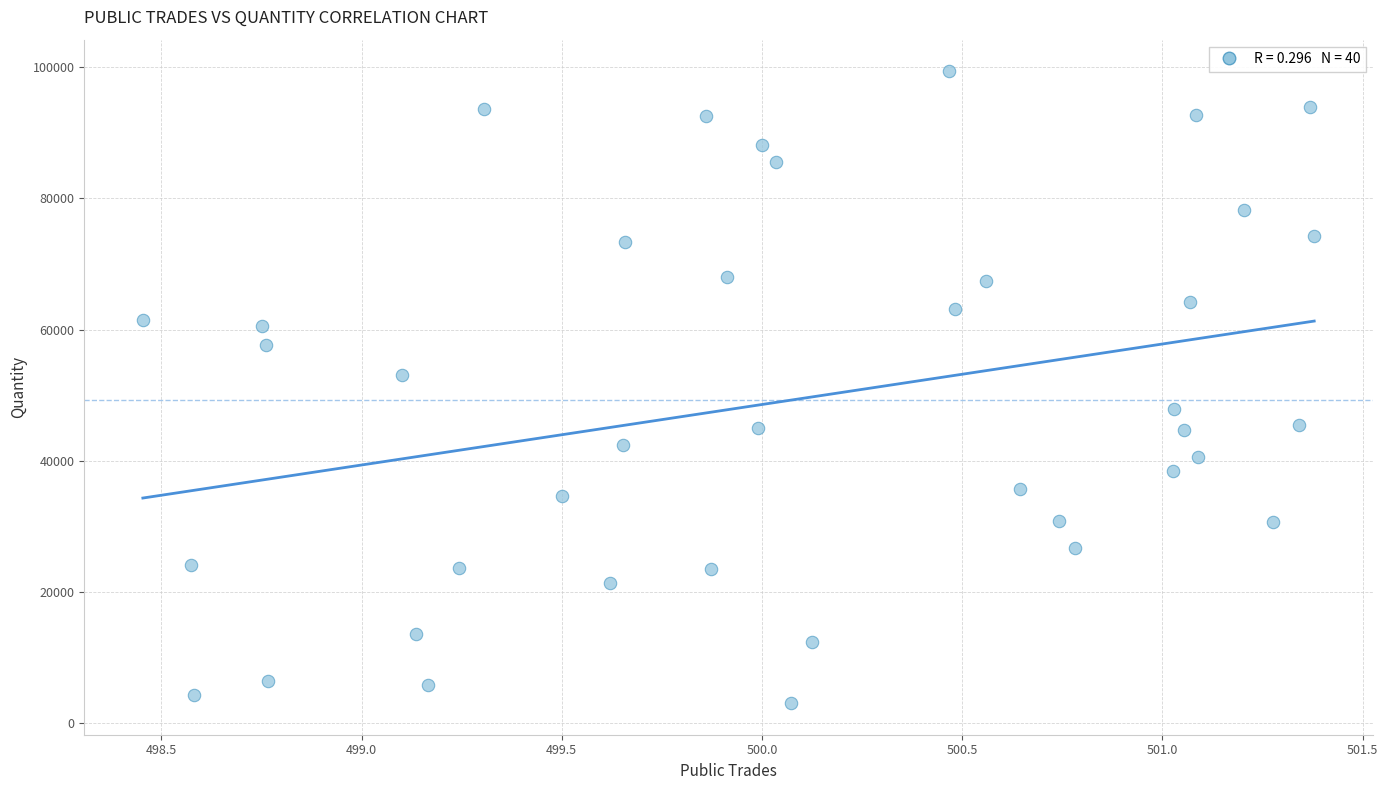

What Y value in the scatter plot is closest to 51200?

53000